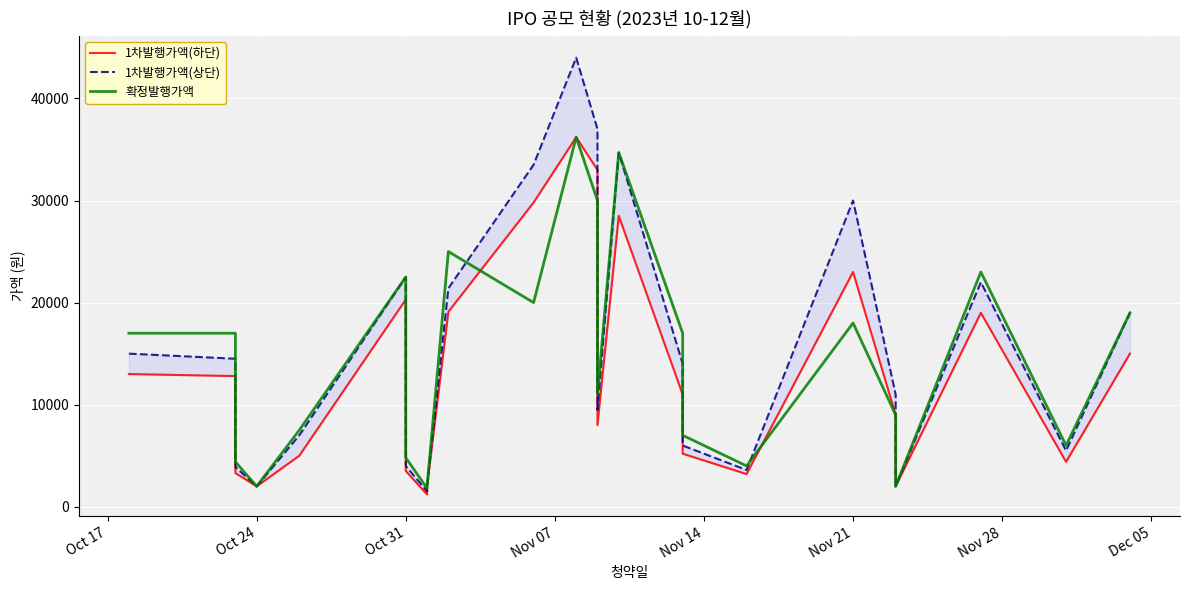

Is it true that 1차발행가액(상단) equals 2901 at 9?

False